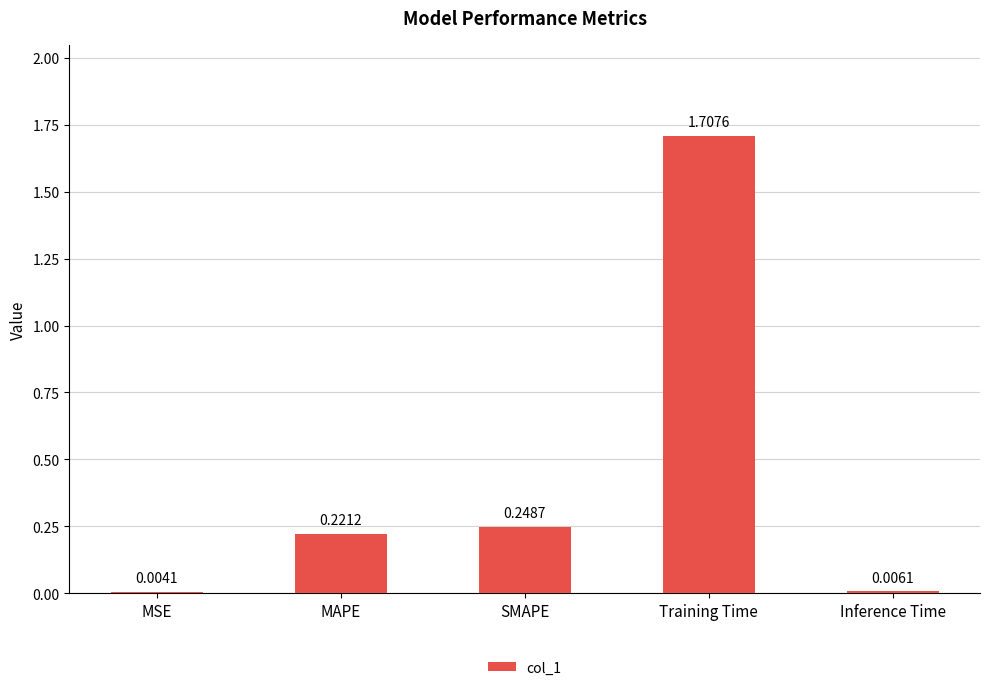

At which label is the value closest to 0?

MSE